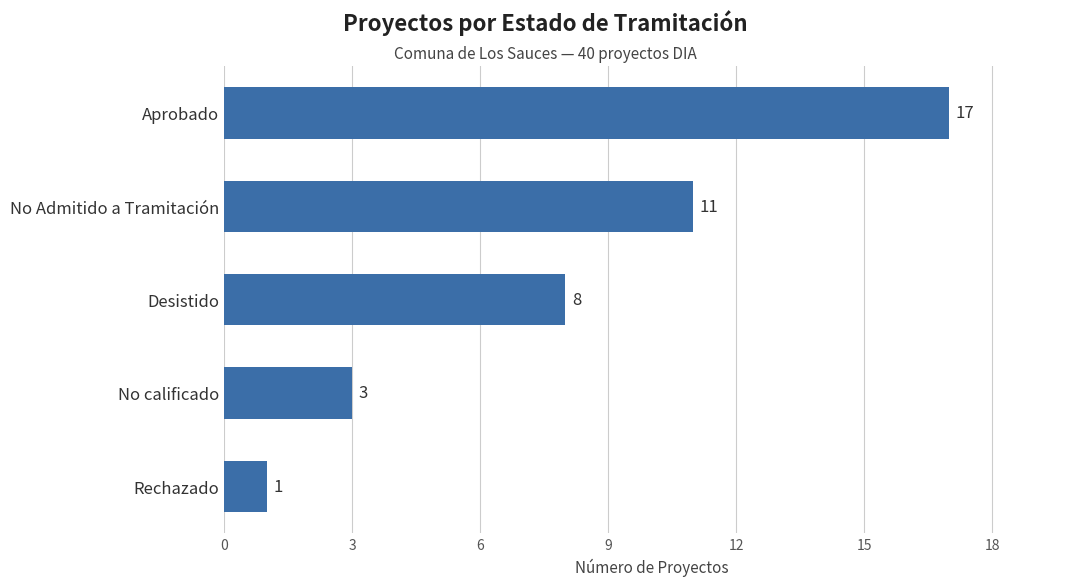

At which label is the value closest to 9?

Desistido